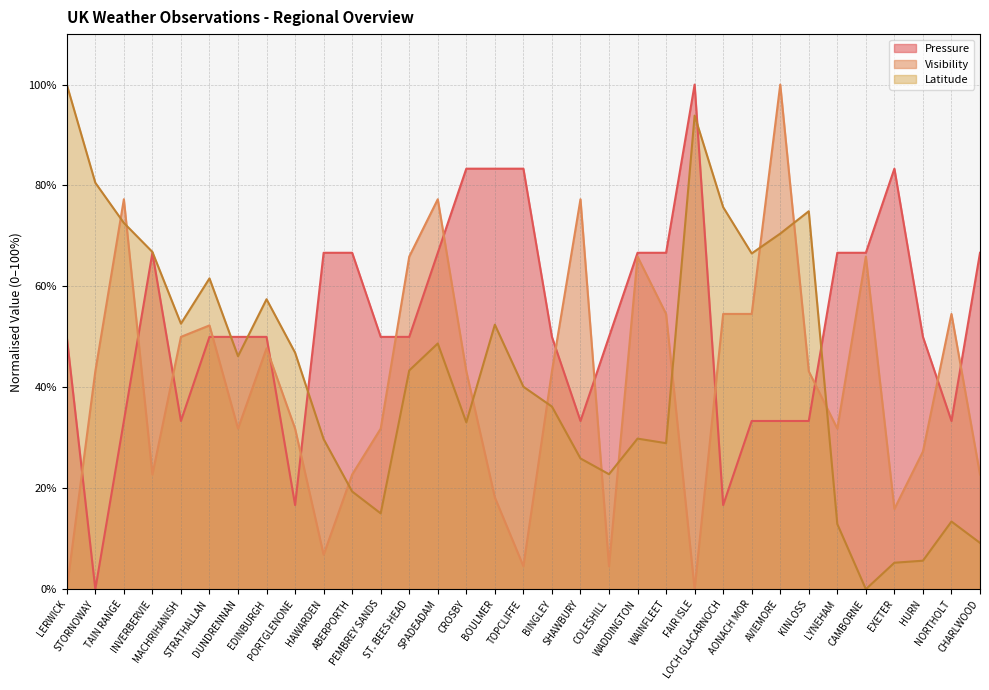

True or false: Pressure and Latitude cross at least once.

True